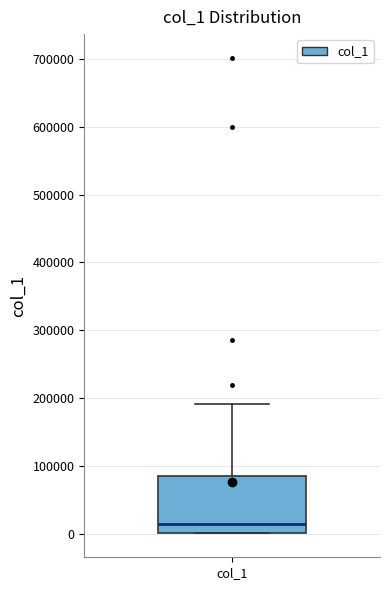

Transcribe this box plot: give where the median line is, the range the box spans, and where the two whiskers end, as read against the y-axis. The values are not printed on the chart, so give them approximately, as read against the axis.

median 10000, box 0 to 80000, whiskers 0 to 190000